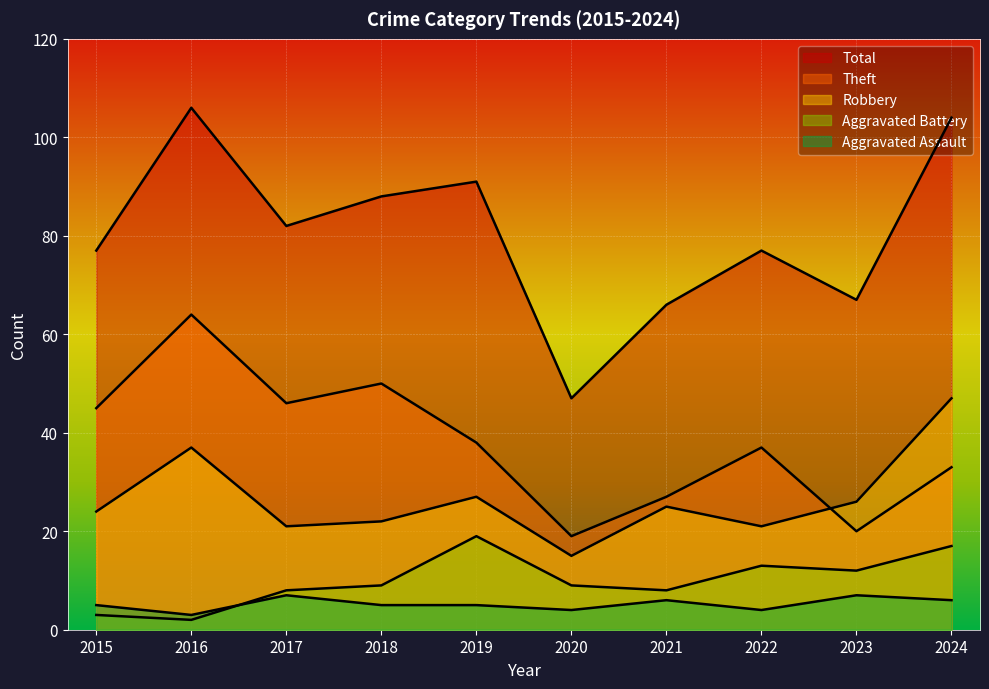

How many values in the Aggravated Battery series exceed 9?

4